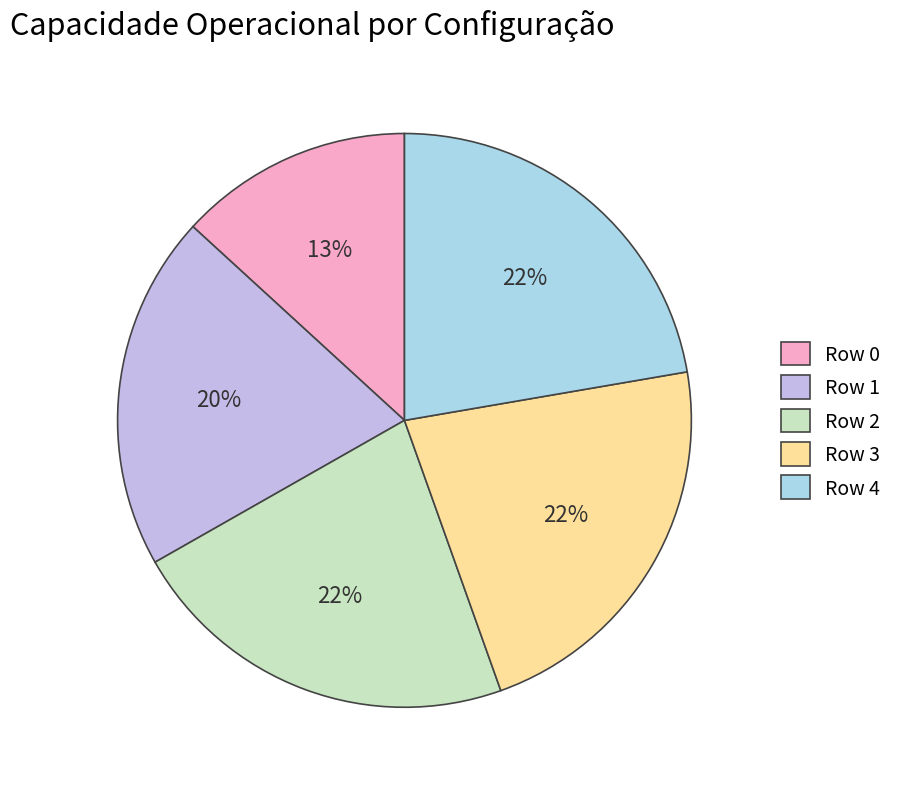

What percentage is the Row 3 slice, to the nearest percent?

22%